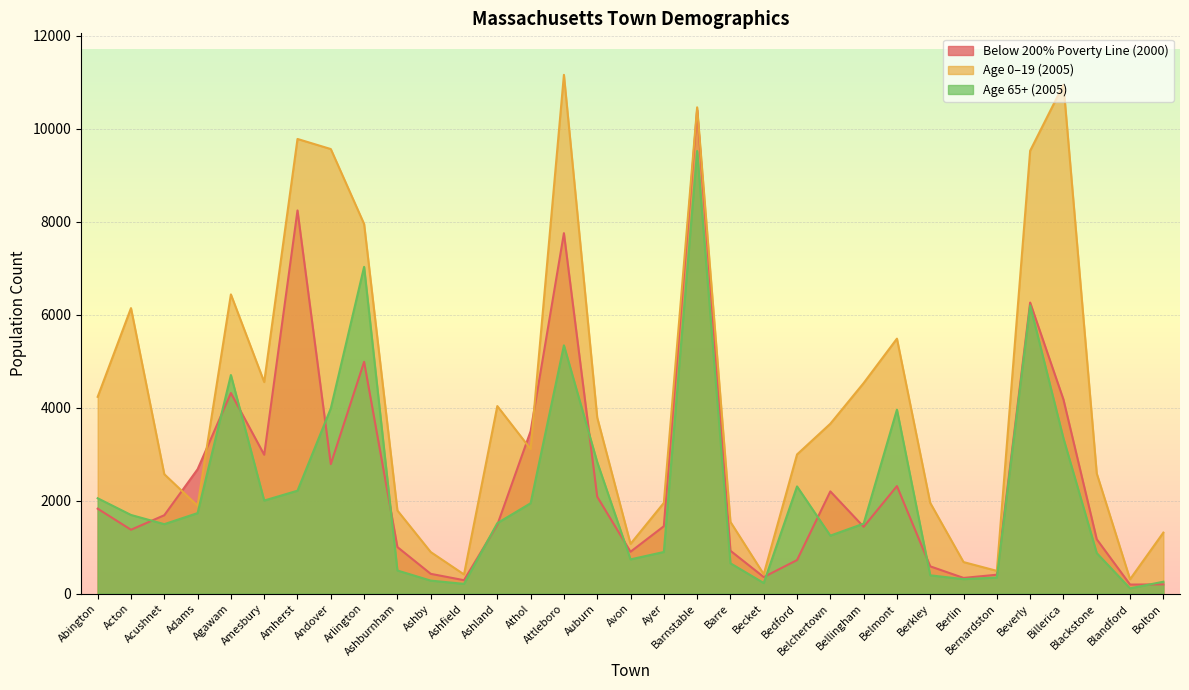

True or false: below_200pct_poverty has more than 1 points higher than both neighbors.

True